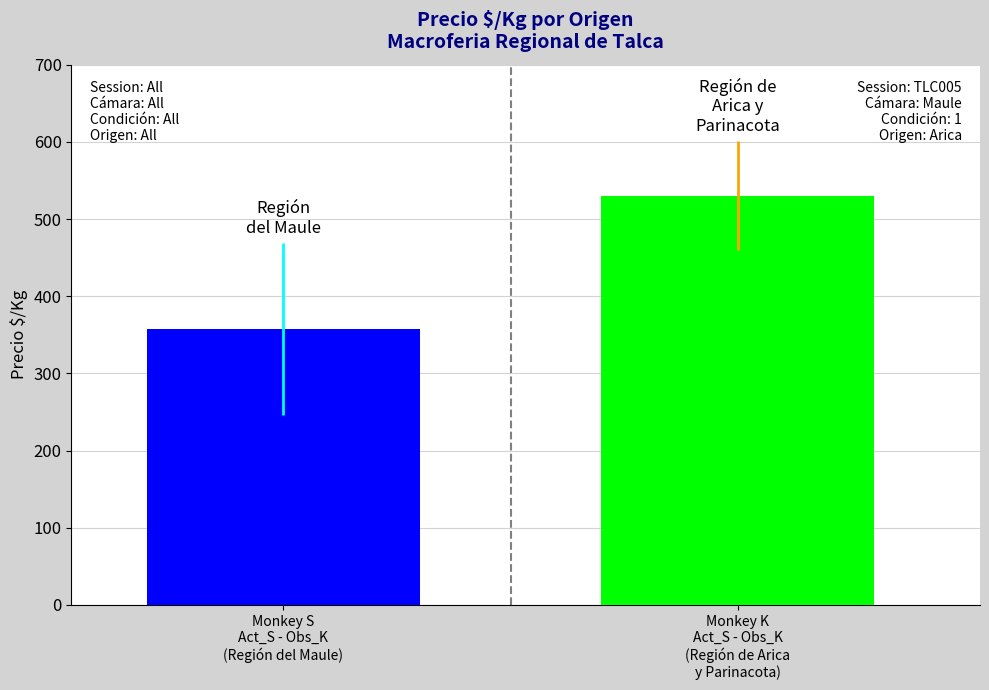

What is the minimum value shown in the chart?

357.3